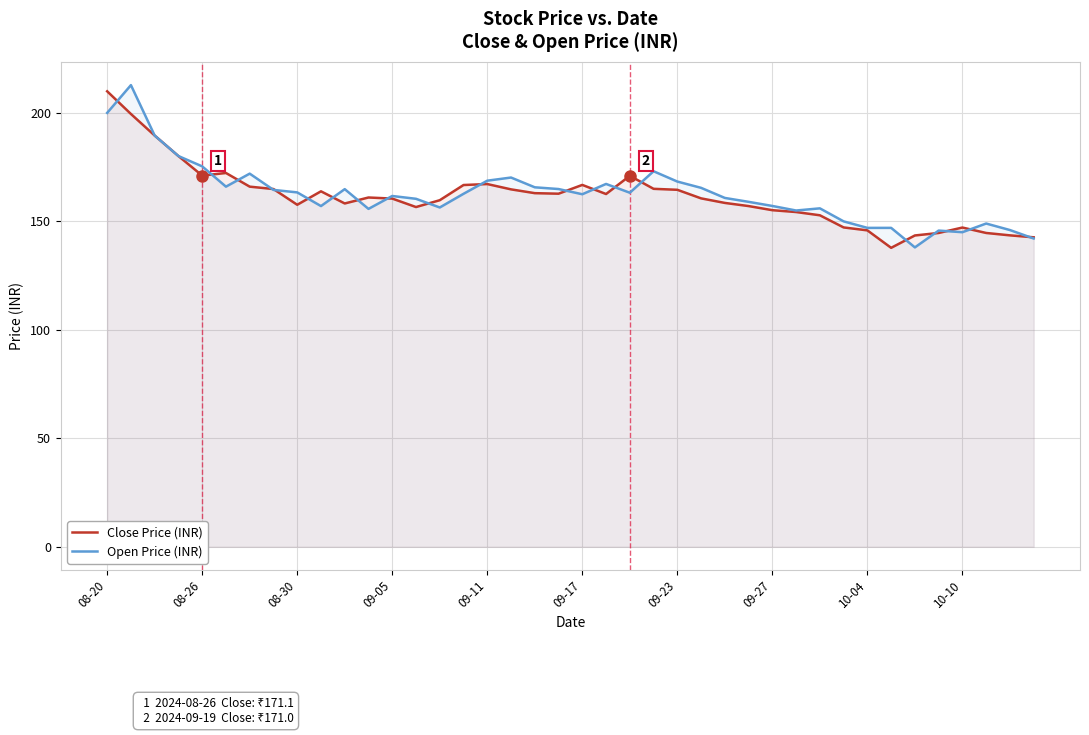

What are all the series names shown in the legend?

Close Price (INR), Open Price (INR)